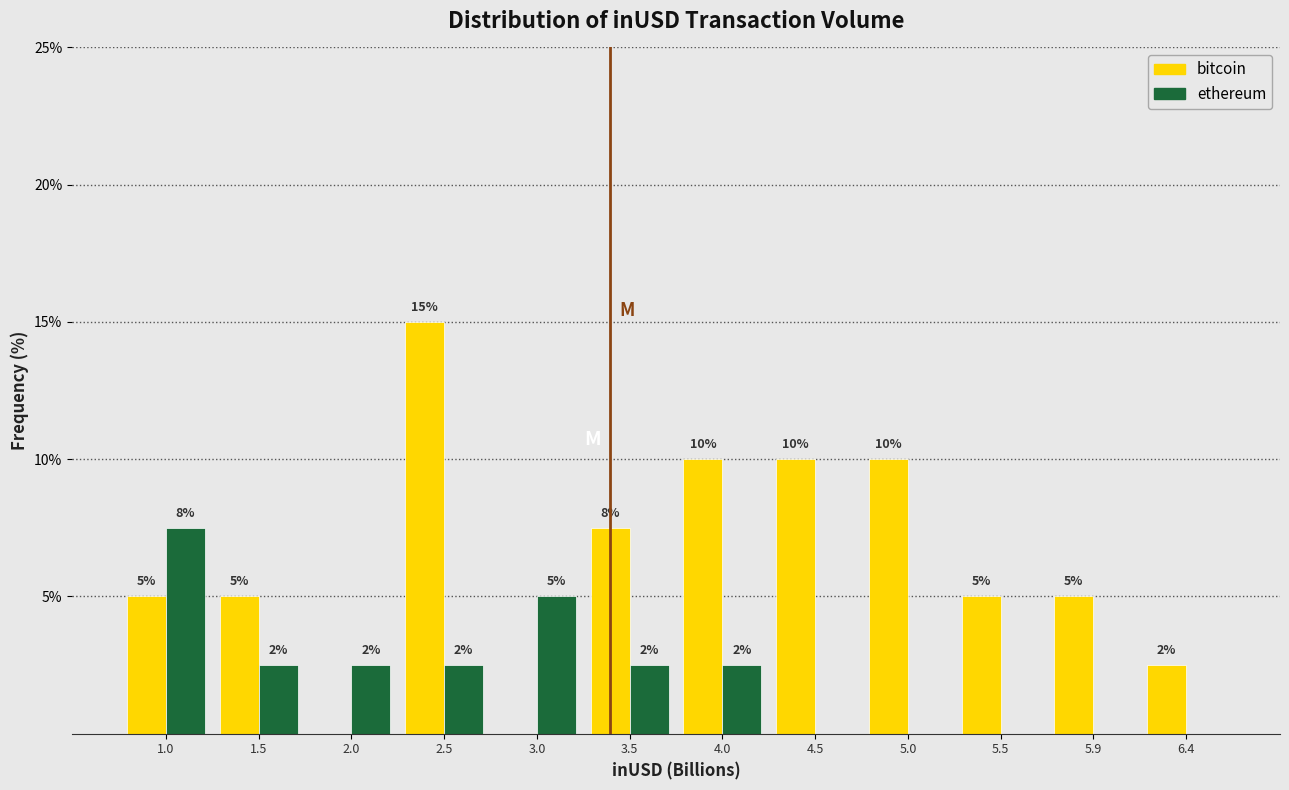

In the ethereum series, which range on the x-axis has the tallest bar?

0.75 to 1.25